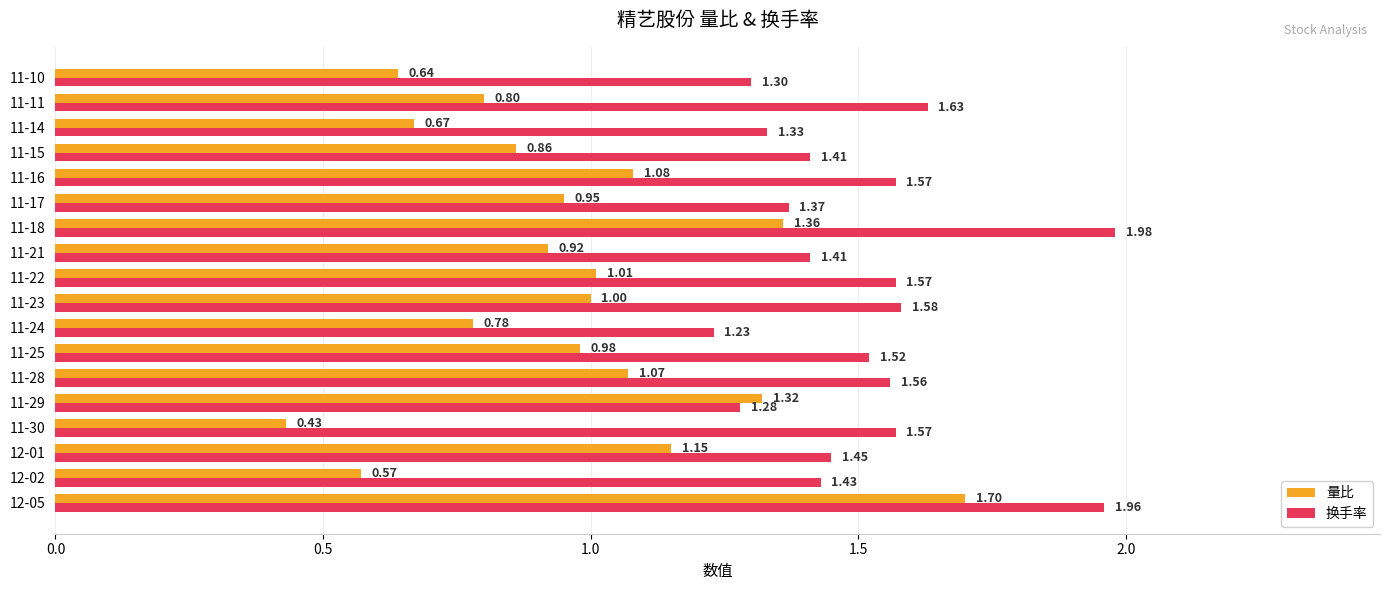

Is the value of 换手率 at 11-24 greater than the value of 量比 at 12-02?

Yes